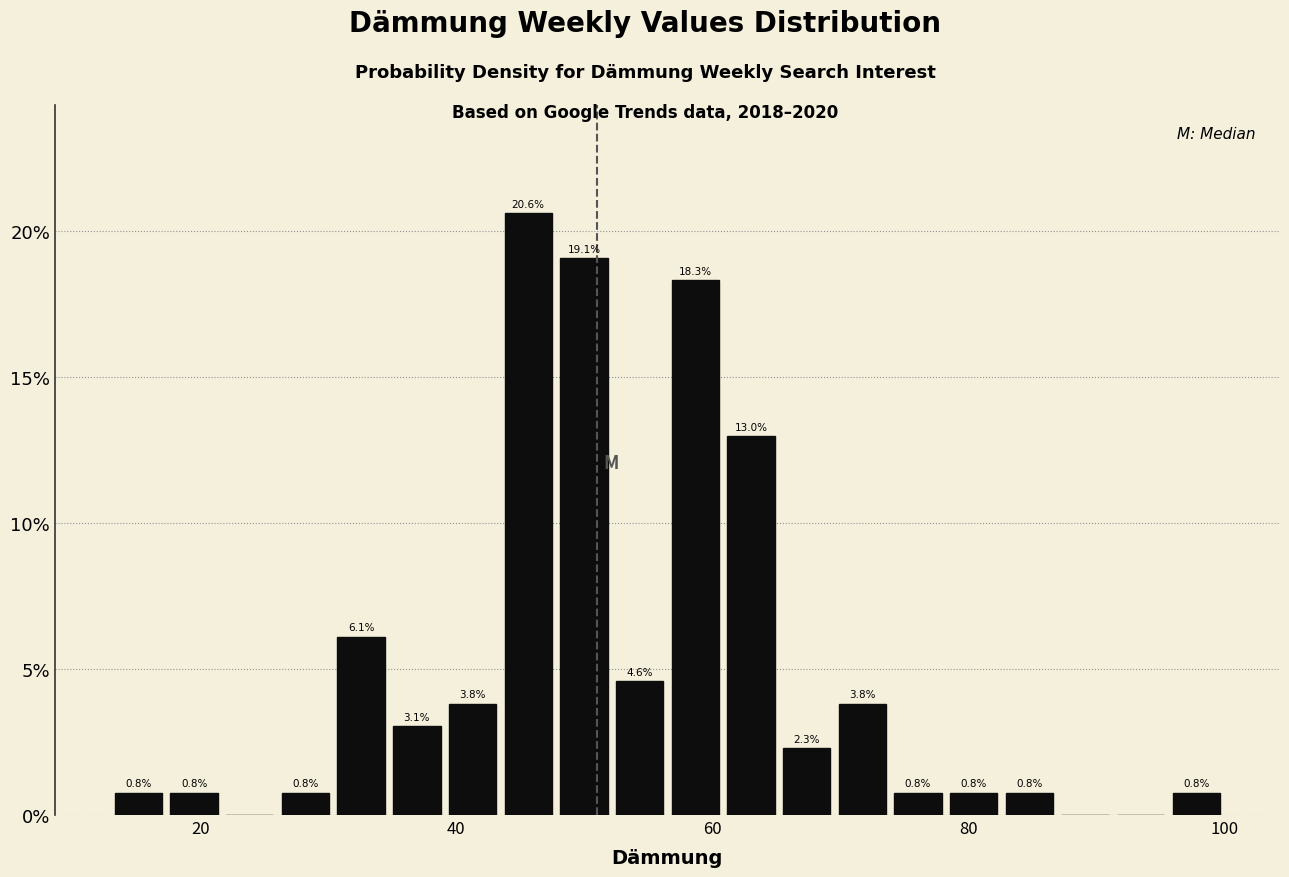

Read against the x-axis, roughly where is the centre of the tallest bar?

46